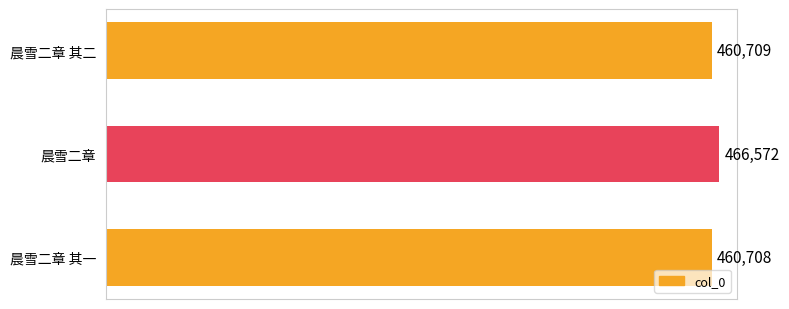

Reading top to bottom, what are all the values shown in this chart?

晨雪二章 其二=460709	晨雪二章=466572	晨雪二章 其一=460708